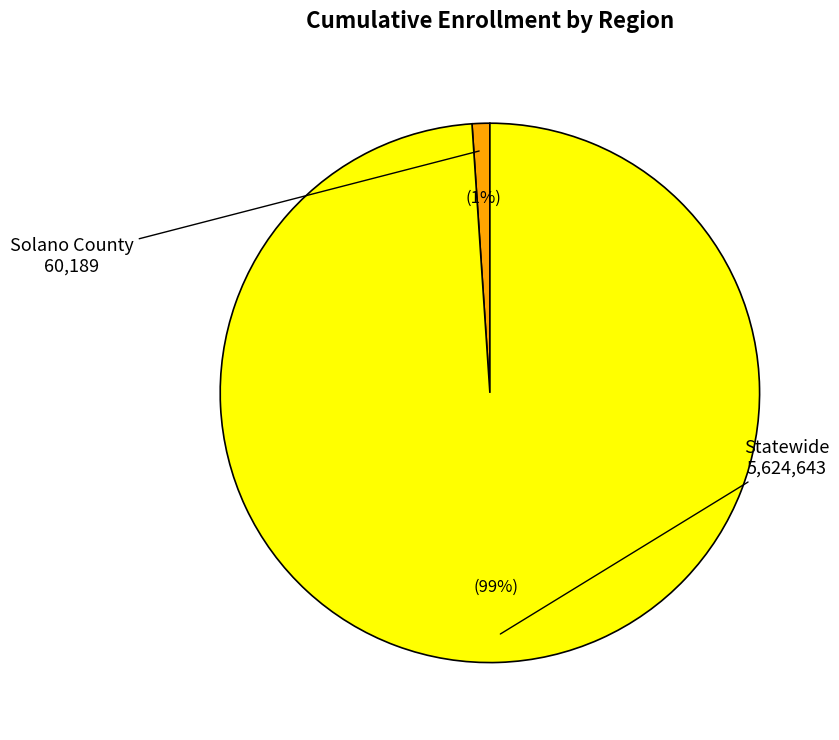

Is there a majority slice in this chart?

Yes